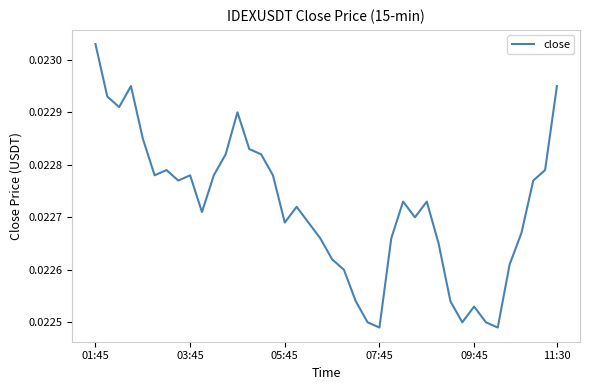

How many interior local peaks (higher than both neighbors) does the data have?

8